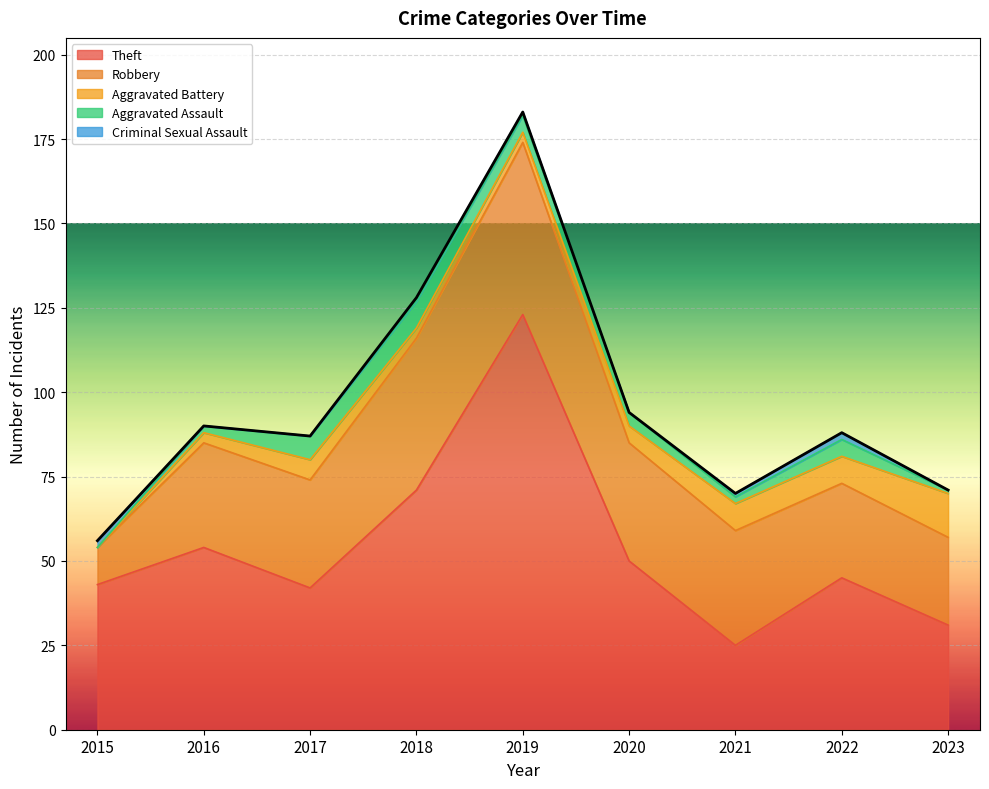

List the series in order of their peak value, lowest first.

Criminal Sexual Assault, Aggravated Assault, Aggravated Battery, Robbery, Theft